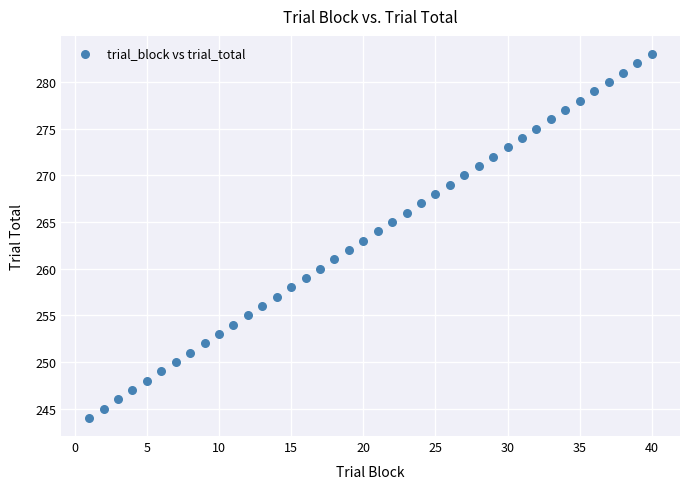

What is the range of Y values (max minus min)?

39